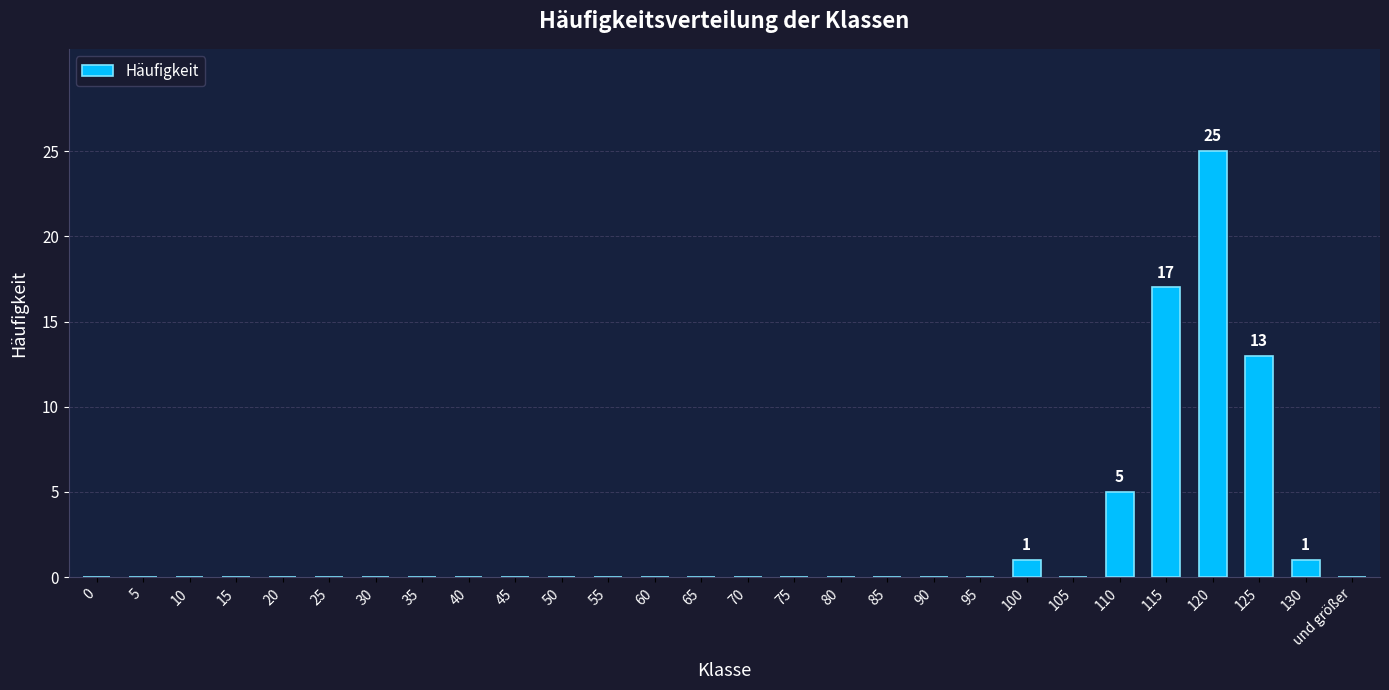

Which category has the highest value across all series?

120